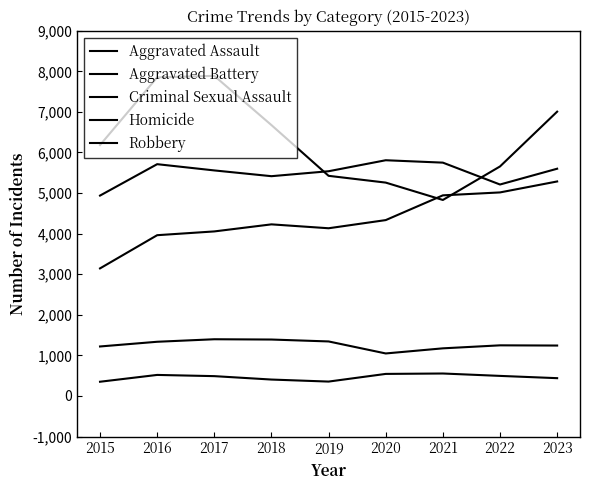

How many lines are shown in the chart?

5